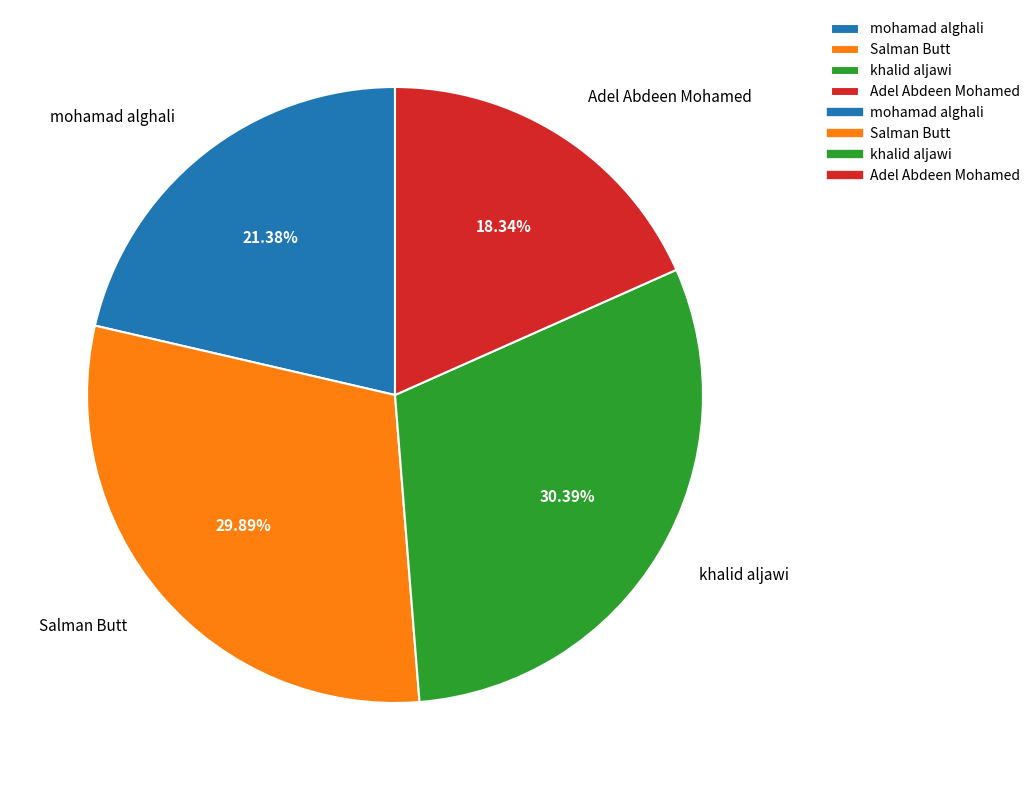

Is Salman Butt the majority of the pie?

No